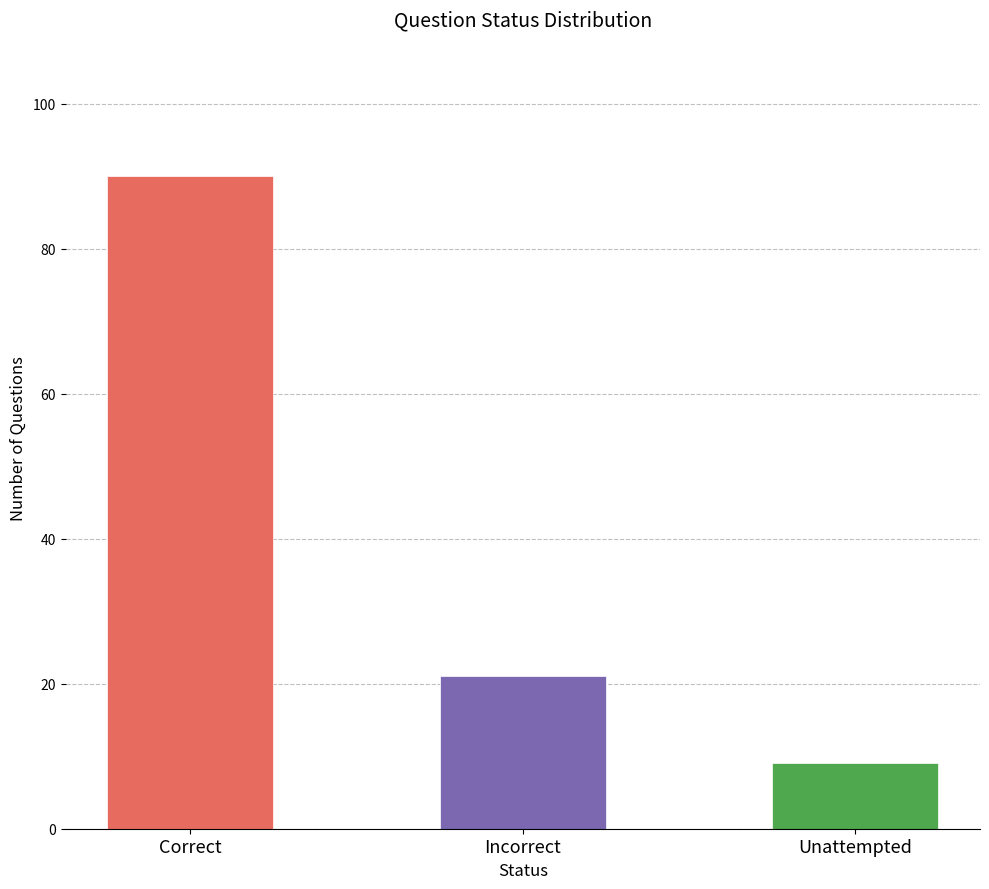

Which has a higher value, Correct or Incorrect?

Correct